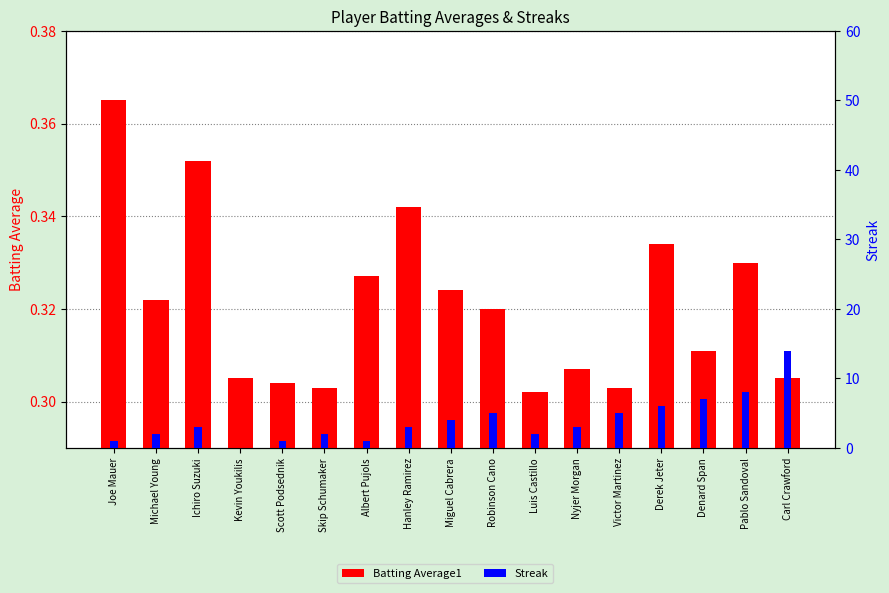

Reading left to right, transcribe all the data shown in this chart.

Batting Average1: Joe Mauer=0.4	Michael Young=0.3	Ichiro Suzuki=0.4	Kevin Youkilis=0.3	Scott Podsednik=0.3	Skip Schumaker=0.3	Albert Pujols=0.3	Hanley Ramirez=0.3	Miguel Cabrera=0.3	Robinson Cano=0.3	Luis Castillo=0.3	Nyjer Morgan=0.3	Victor Martinez=0.3	Derek Jeter=0.3	Denard Span=0.3	Pablo Sandoval=0.3	Carl Crawford=0.3
Streak: Joe Mauer=1.0	Michael Young=2.0	Ichiro Suzuki=3.0	Kevin Youkilis=0.0	Scott Podsednik=1.0	Skip Schumaker=2.0	Albert Pujols=1.0	Hanley Ramirez=3.0	Miguel Cabrera=4.0	Robinson Cano=5.0	Luis Castillo=2.0	Nyjer Morgan=3.0	Victor Martinez=5.0	Derek Jeter=6.0	Denard Span=7.0	Pablo Sandoval=8.0	Carl Crawford=14.0